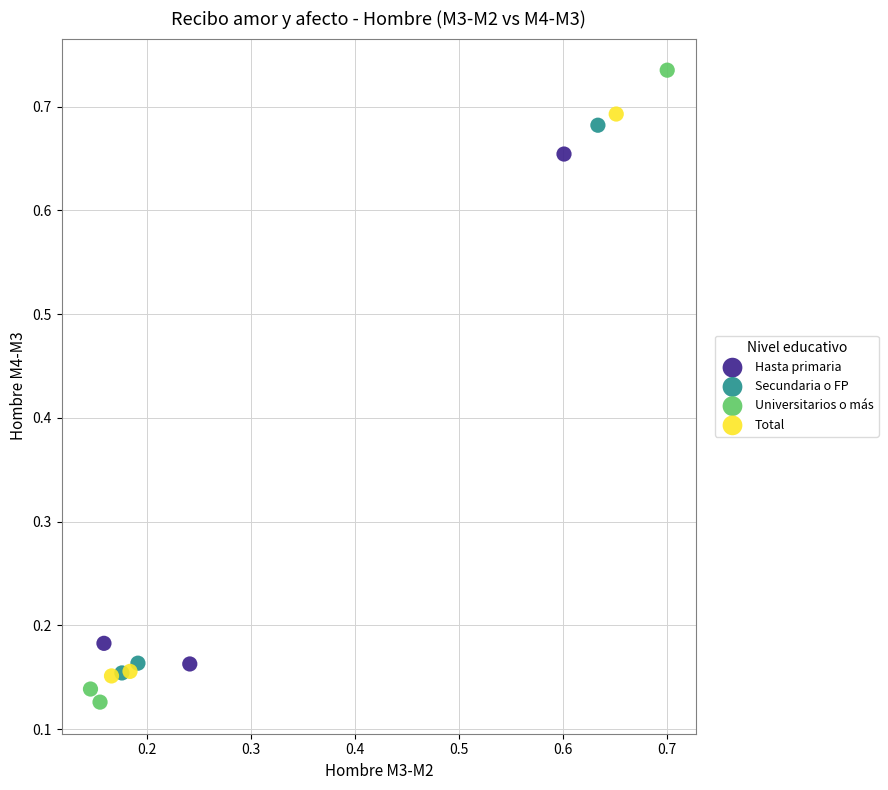

Which series contains the highest Y value?

Universitarios o más